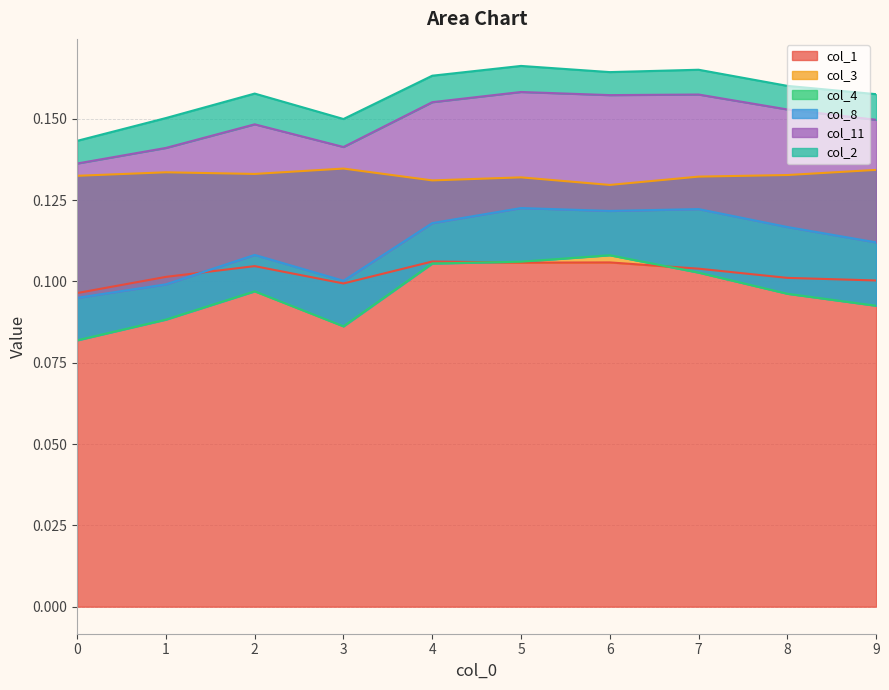

How many col_8 values are between 0 and 1?

10